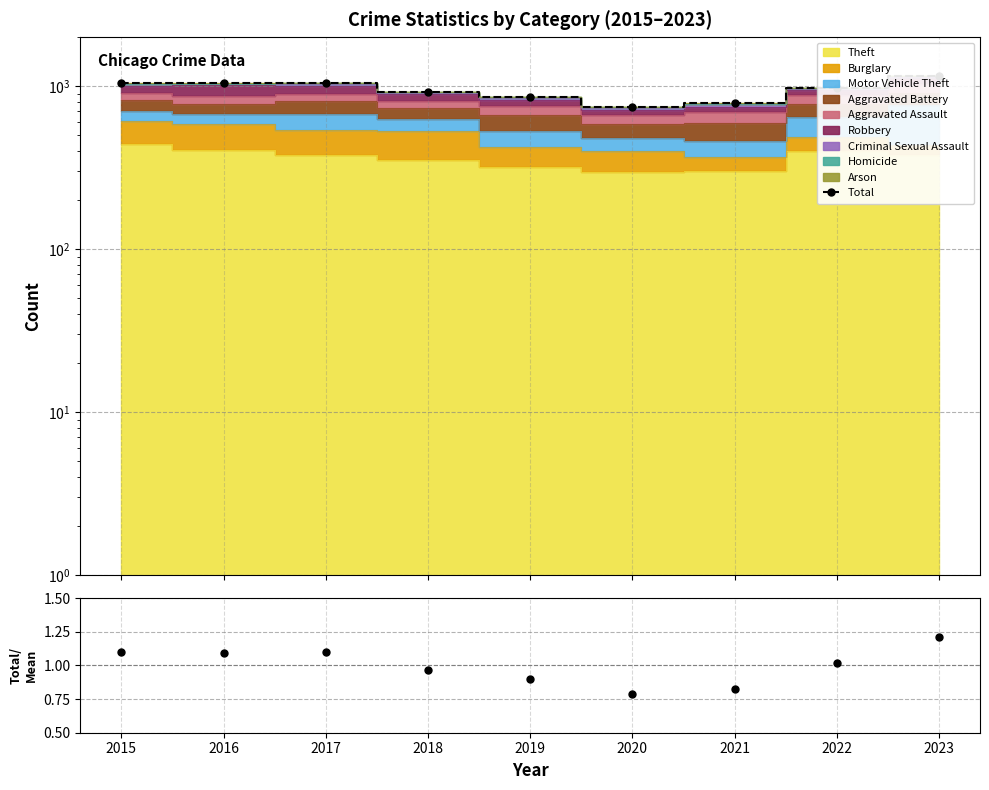

Reading right to left, what are all the values shown in this chart?

Total: 2023=1160.0	2022=975.0	2021=787.0	2020=749.0	2019=861.0	2018=925.0	2017=1048.0	2016=1041.0	2015=1047.0
Total/Mean: 2023=1.2	2022=1.0	2021=0.8	2020=0.8	2019=0.9	2018=1.0	2017=1.1	2016=1.1	2015=1.1